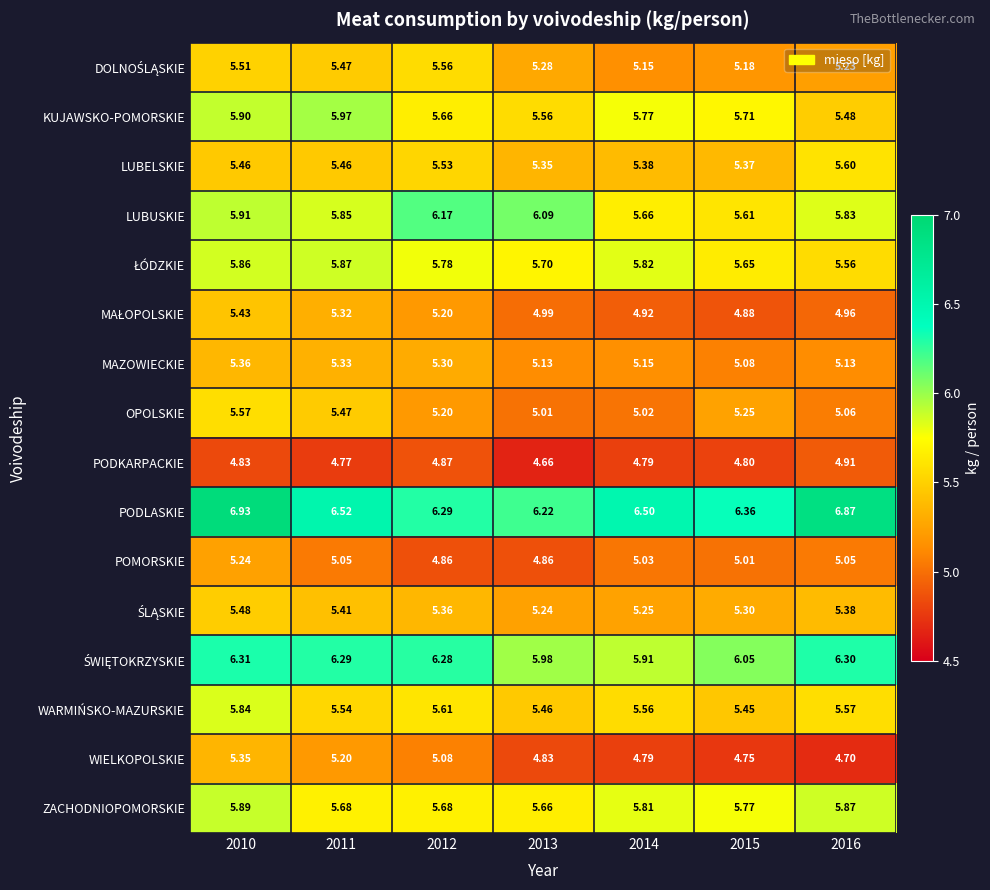

Is the value of ZACHODNIOPOMORSKIE at 2012 greater than the value of POMORSKIE at 2014?

Yes